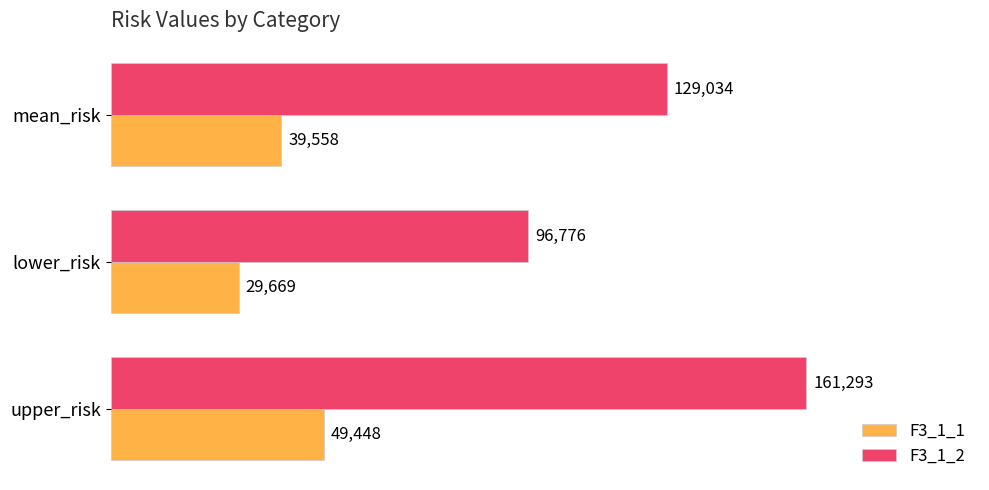

Which category has the lowest value across all series?

lower_risk